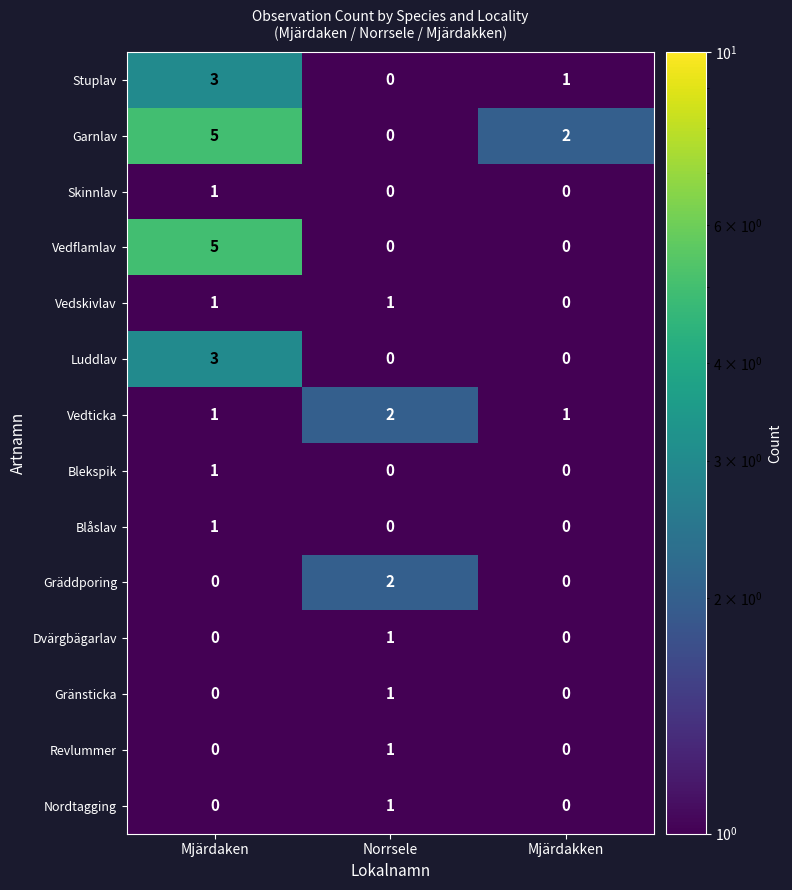

The value of Gräddporing at Mjärdakken is -1. True or false?

False